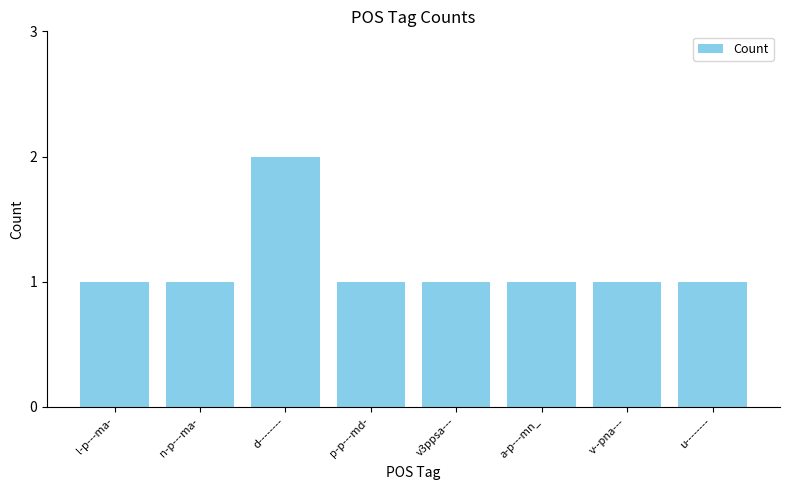

The value at v3ppsa--- is 1. True or false?

True